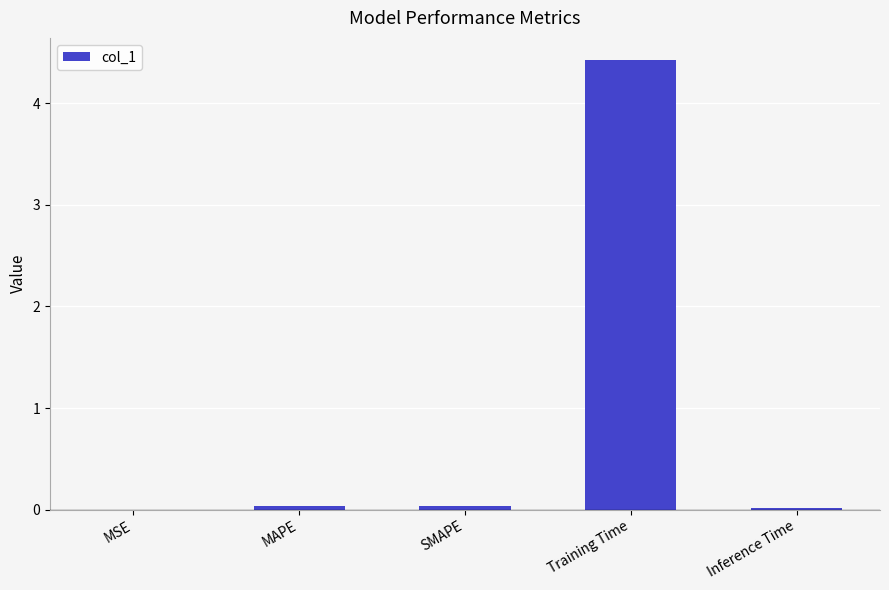

What is the maximum value shown in the chart?

4.4